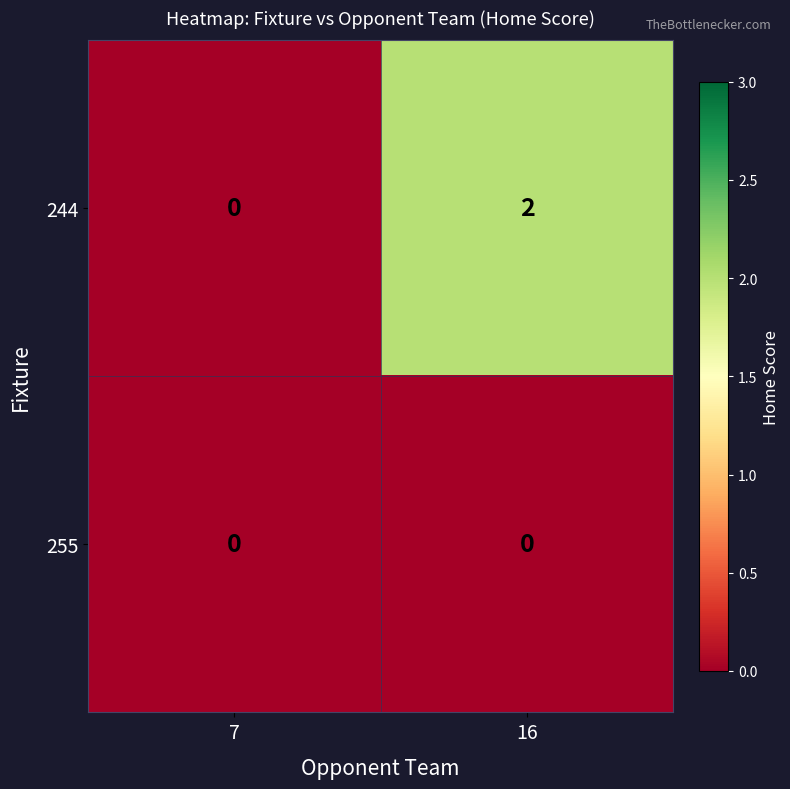

Which series changed the most between 7 and 16?

244